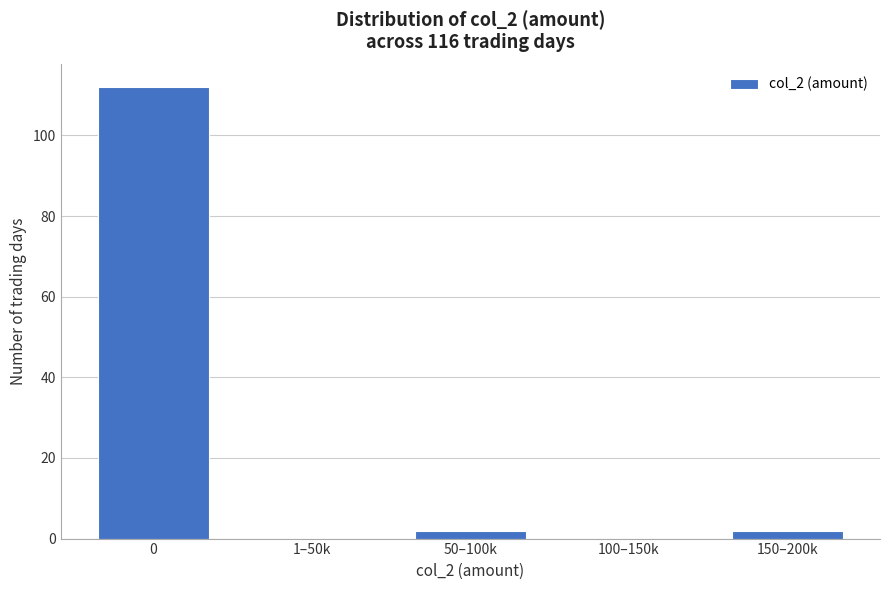

Reading left to right, what are all the values shown in this chart?

0=112	1–50k=0	50–100k=2	100–150k=0	150–200k=2